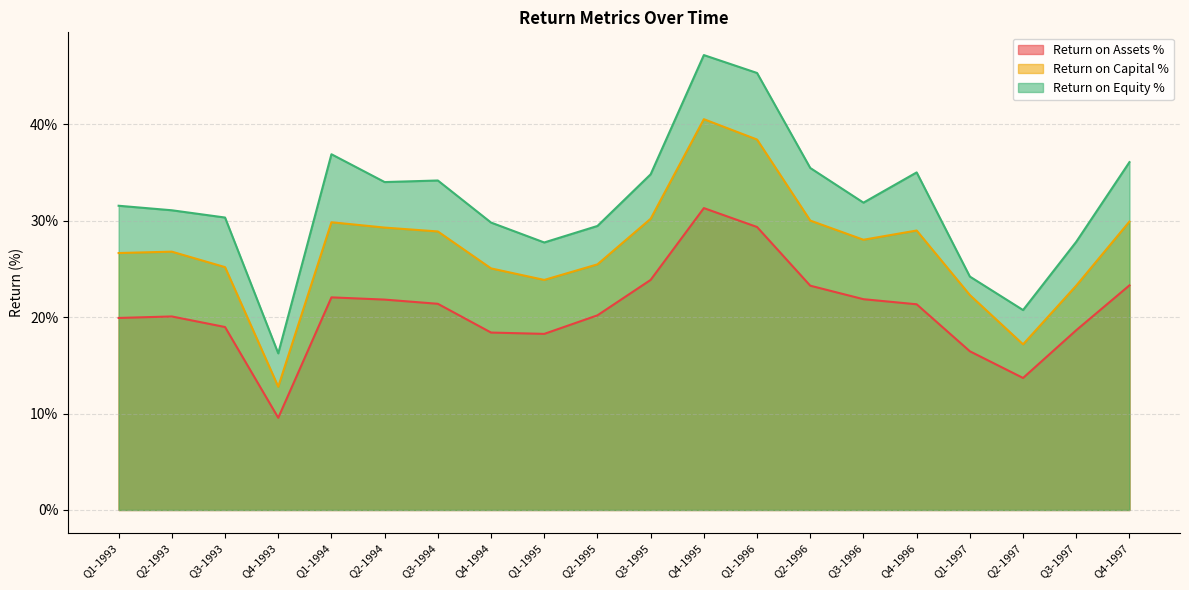

Reading left to right, what are all the values shown in this chart?

Return on Assets %: 0.2	0.2	0.2	0.1	0.2	0.2	0.2	0.2	0.2	0.2	0.2	0.3	0.3	0.2	0.2	0.2	0.2	0.1	0.2	0.2
Return on Capital %: 0.3	0.3	0.3	0.1	0.3	0.3	0.3	0.3	0.2	0.3	0.3	0.4	0.4	0.3	0.3	0.3	0.2	0.2	0.2	0.3
Return on Equity %: 0.3	0.3	0.3	0.2	0.4	0.3	0.3	0.3	0.3	0.3	0.3	0.5	0.5	0.4	0.3	0.4	0.2	0.2	0.3	0.4